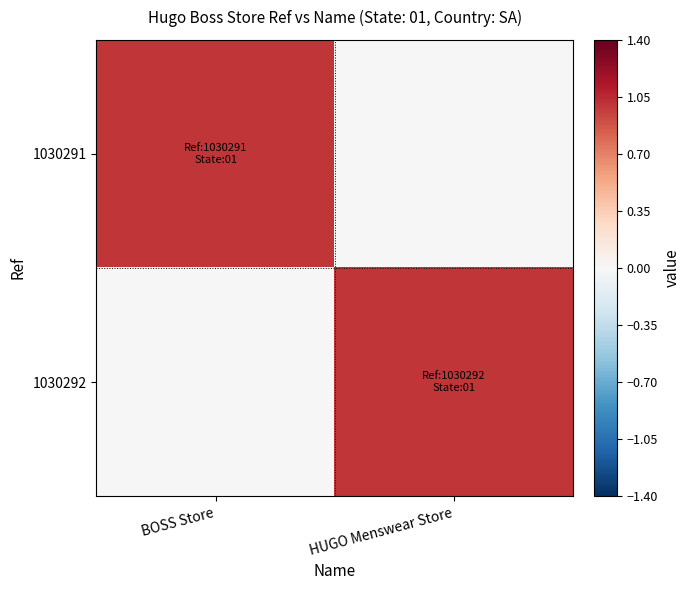

Which has a higher value, HUGO Menswear Store or BOSS Store?

BOSS Store